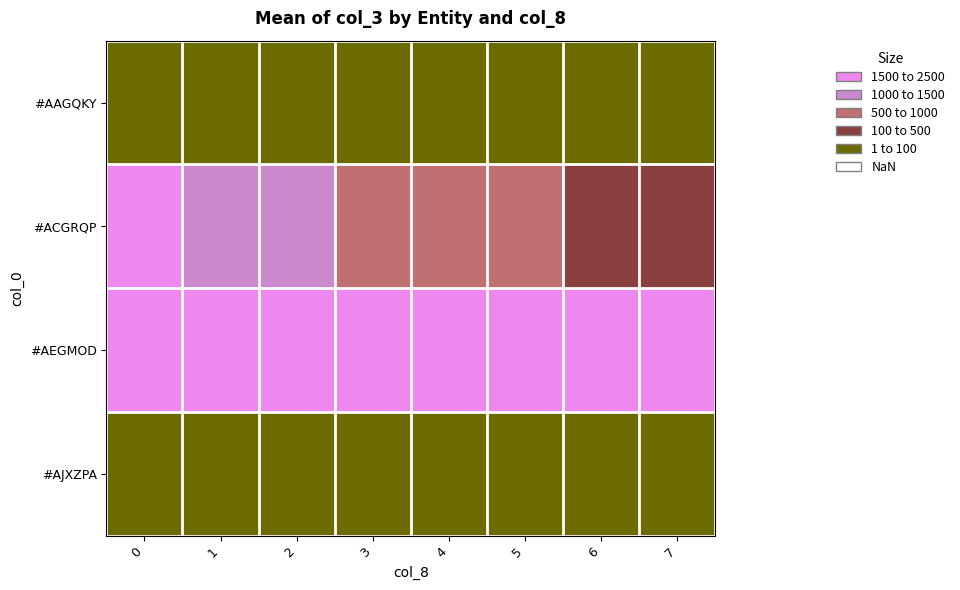

What is the total value across all series at 0?

4505.2